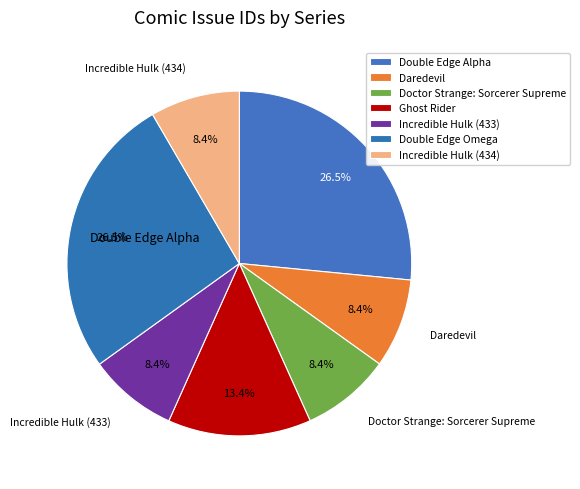

What is the total percentage of Incredible Hulk (433) and Incredible Hulk (434)?

16.8%